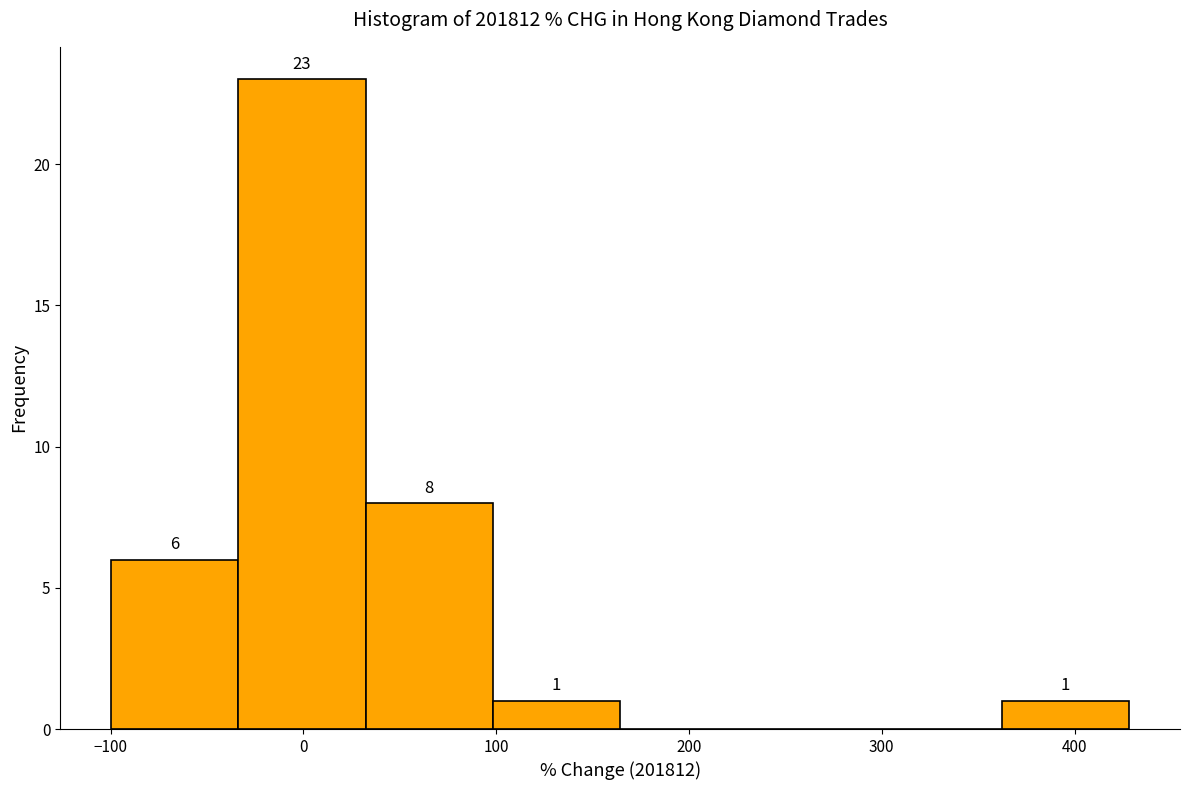

Over which range of the x-axis is the bar tallest?

-30 to 30